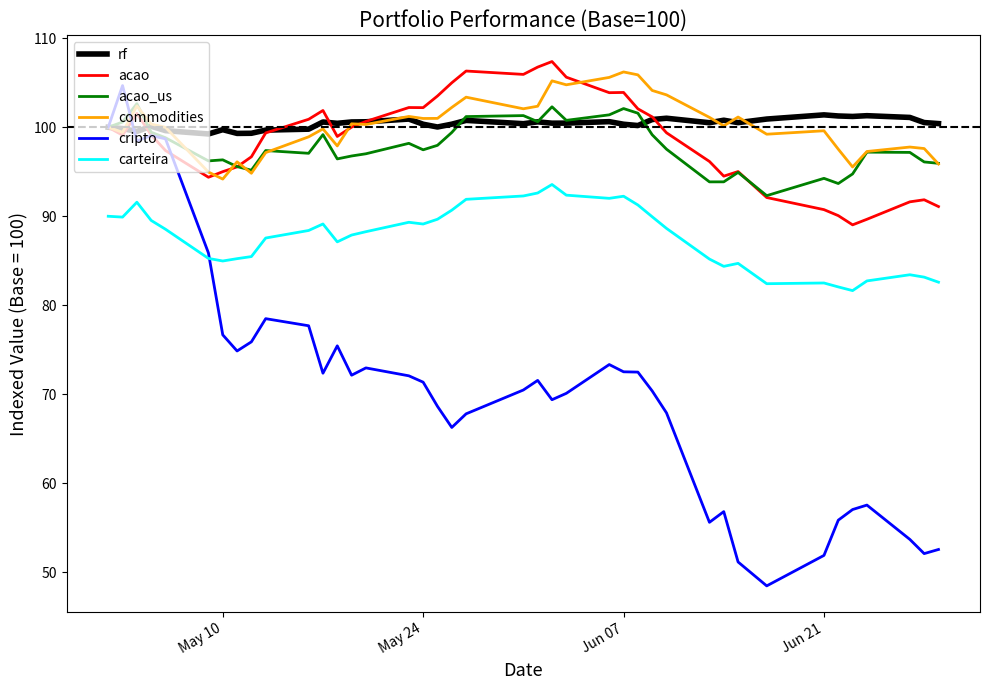

True or false: carteira and commodities intersect in this chart.

False